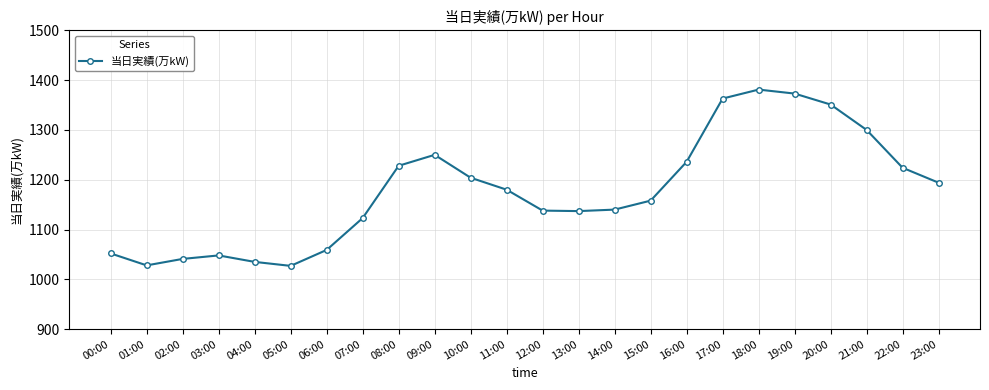

True or false: the data shows 1650 at 08:00.

False